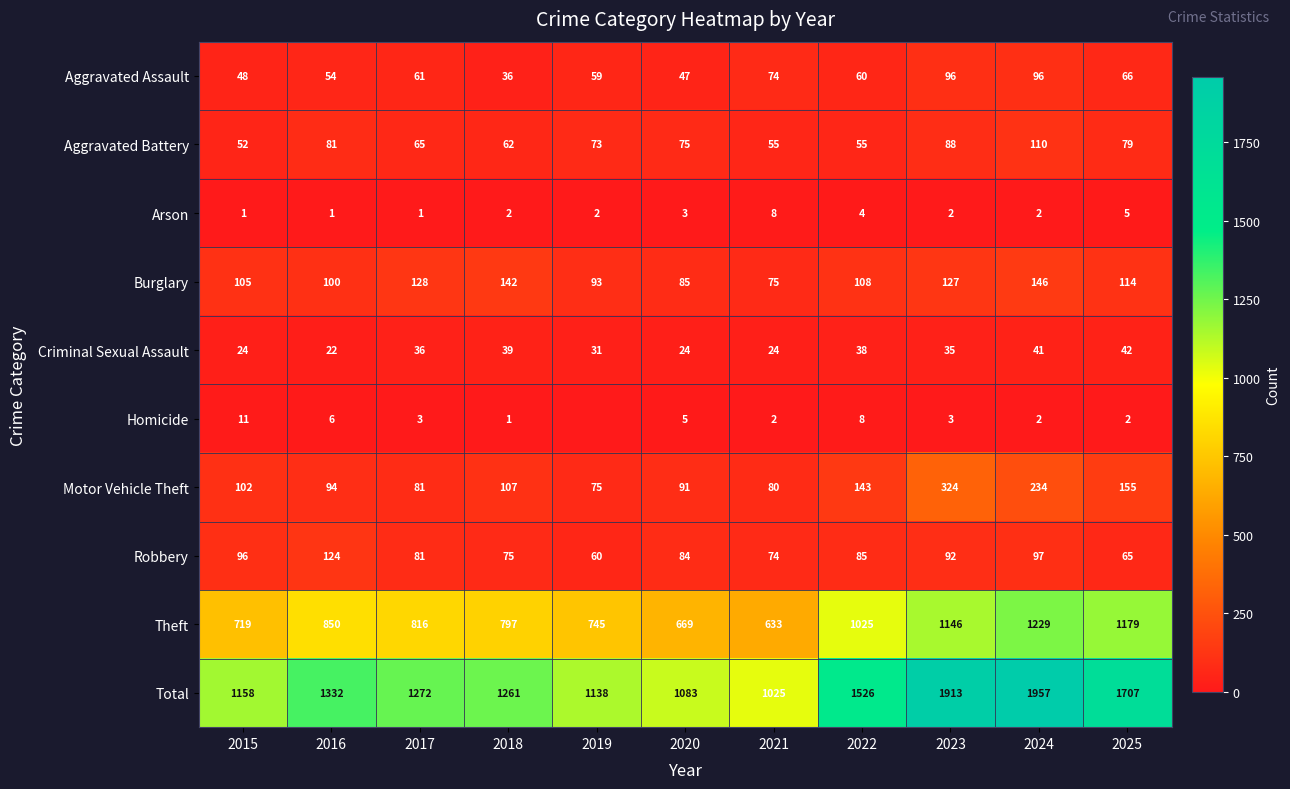

At which category is the sum across all series the highest?

2024